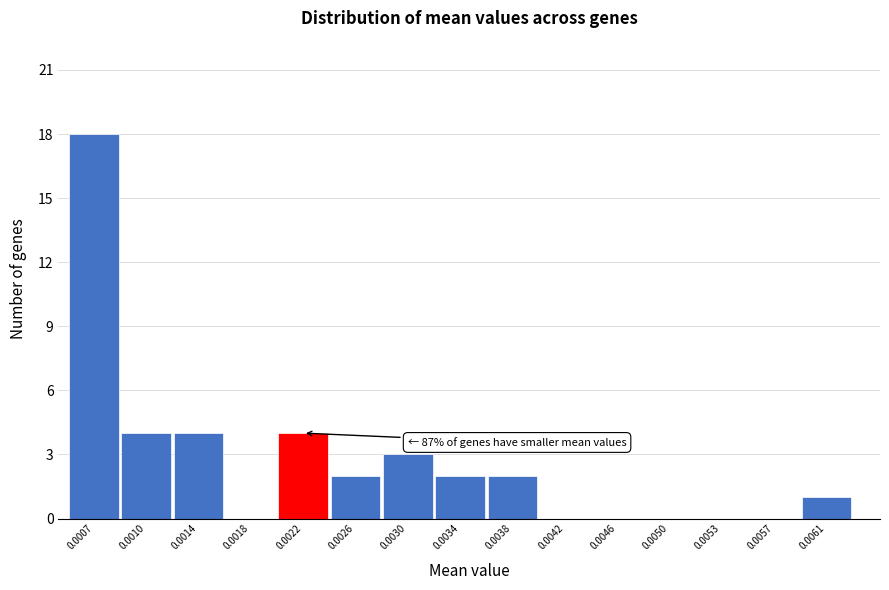

Reading left to right, what are all the values shown in this chart?

0.0007=18	0.0010=4	0.0014=4	0.0018=0	0.0022=4	0.0026=2	0.0030=3	0.0034=2	0.0038=2	0.0042=0	0.0046=0	0.0050=0	0.0053=0	0.0057=0	0.0061=1